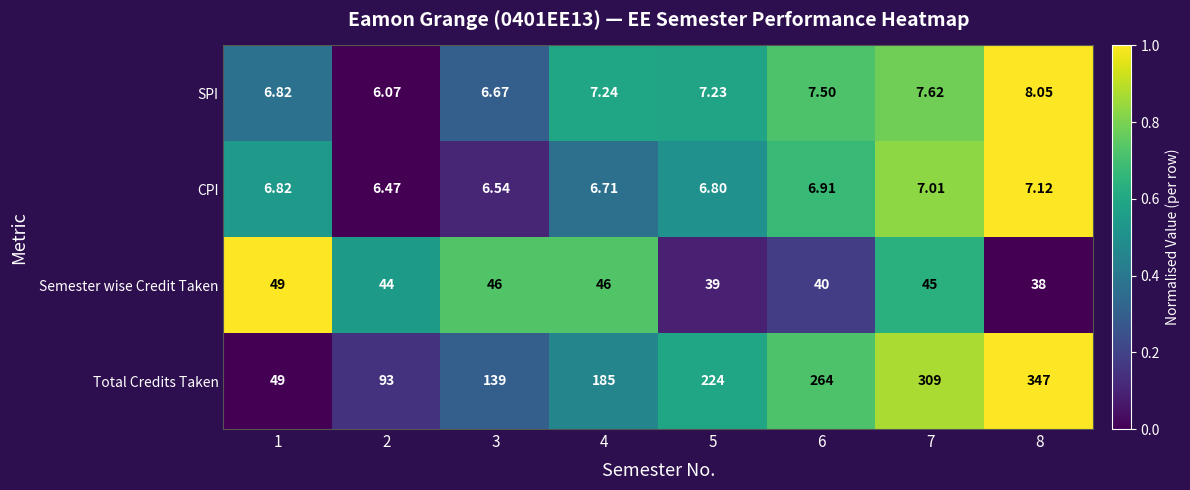

Which category has the highest value across all series?

8